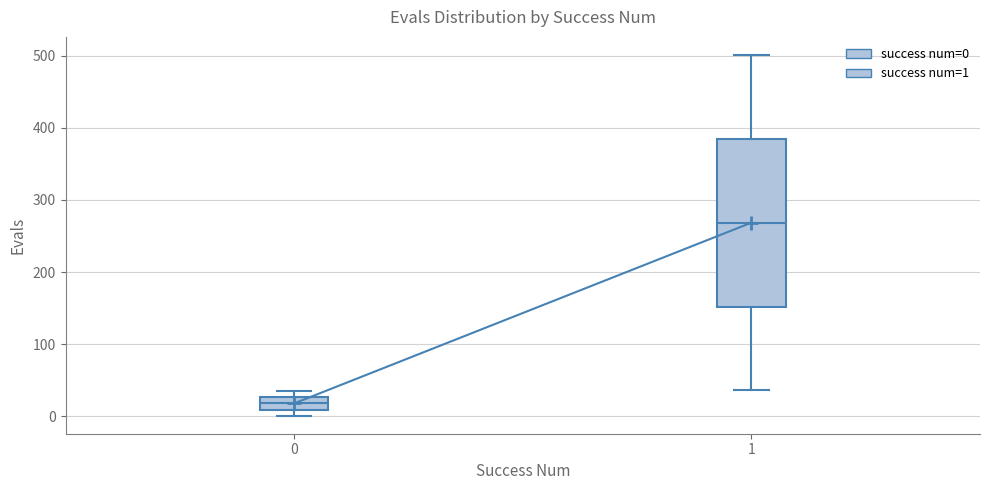

Comparing the boxes themselves (not the whiskers), which one is the tallest?

1